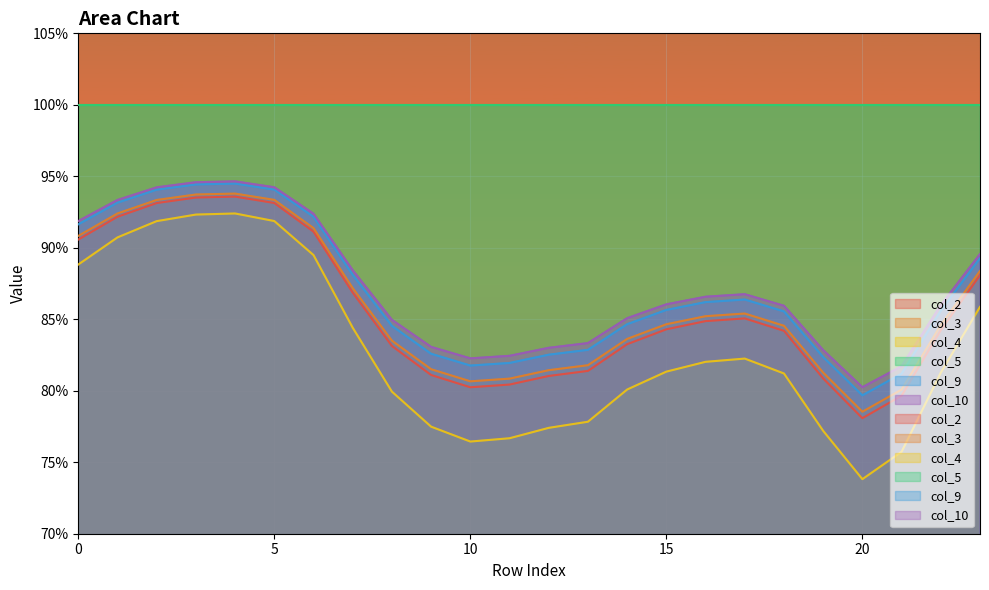

Which series changed the most between 17 and 19?

col_4